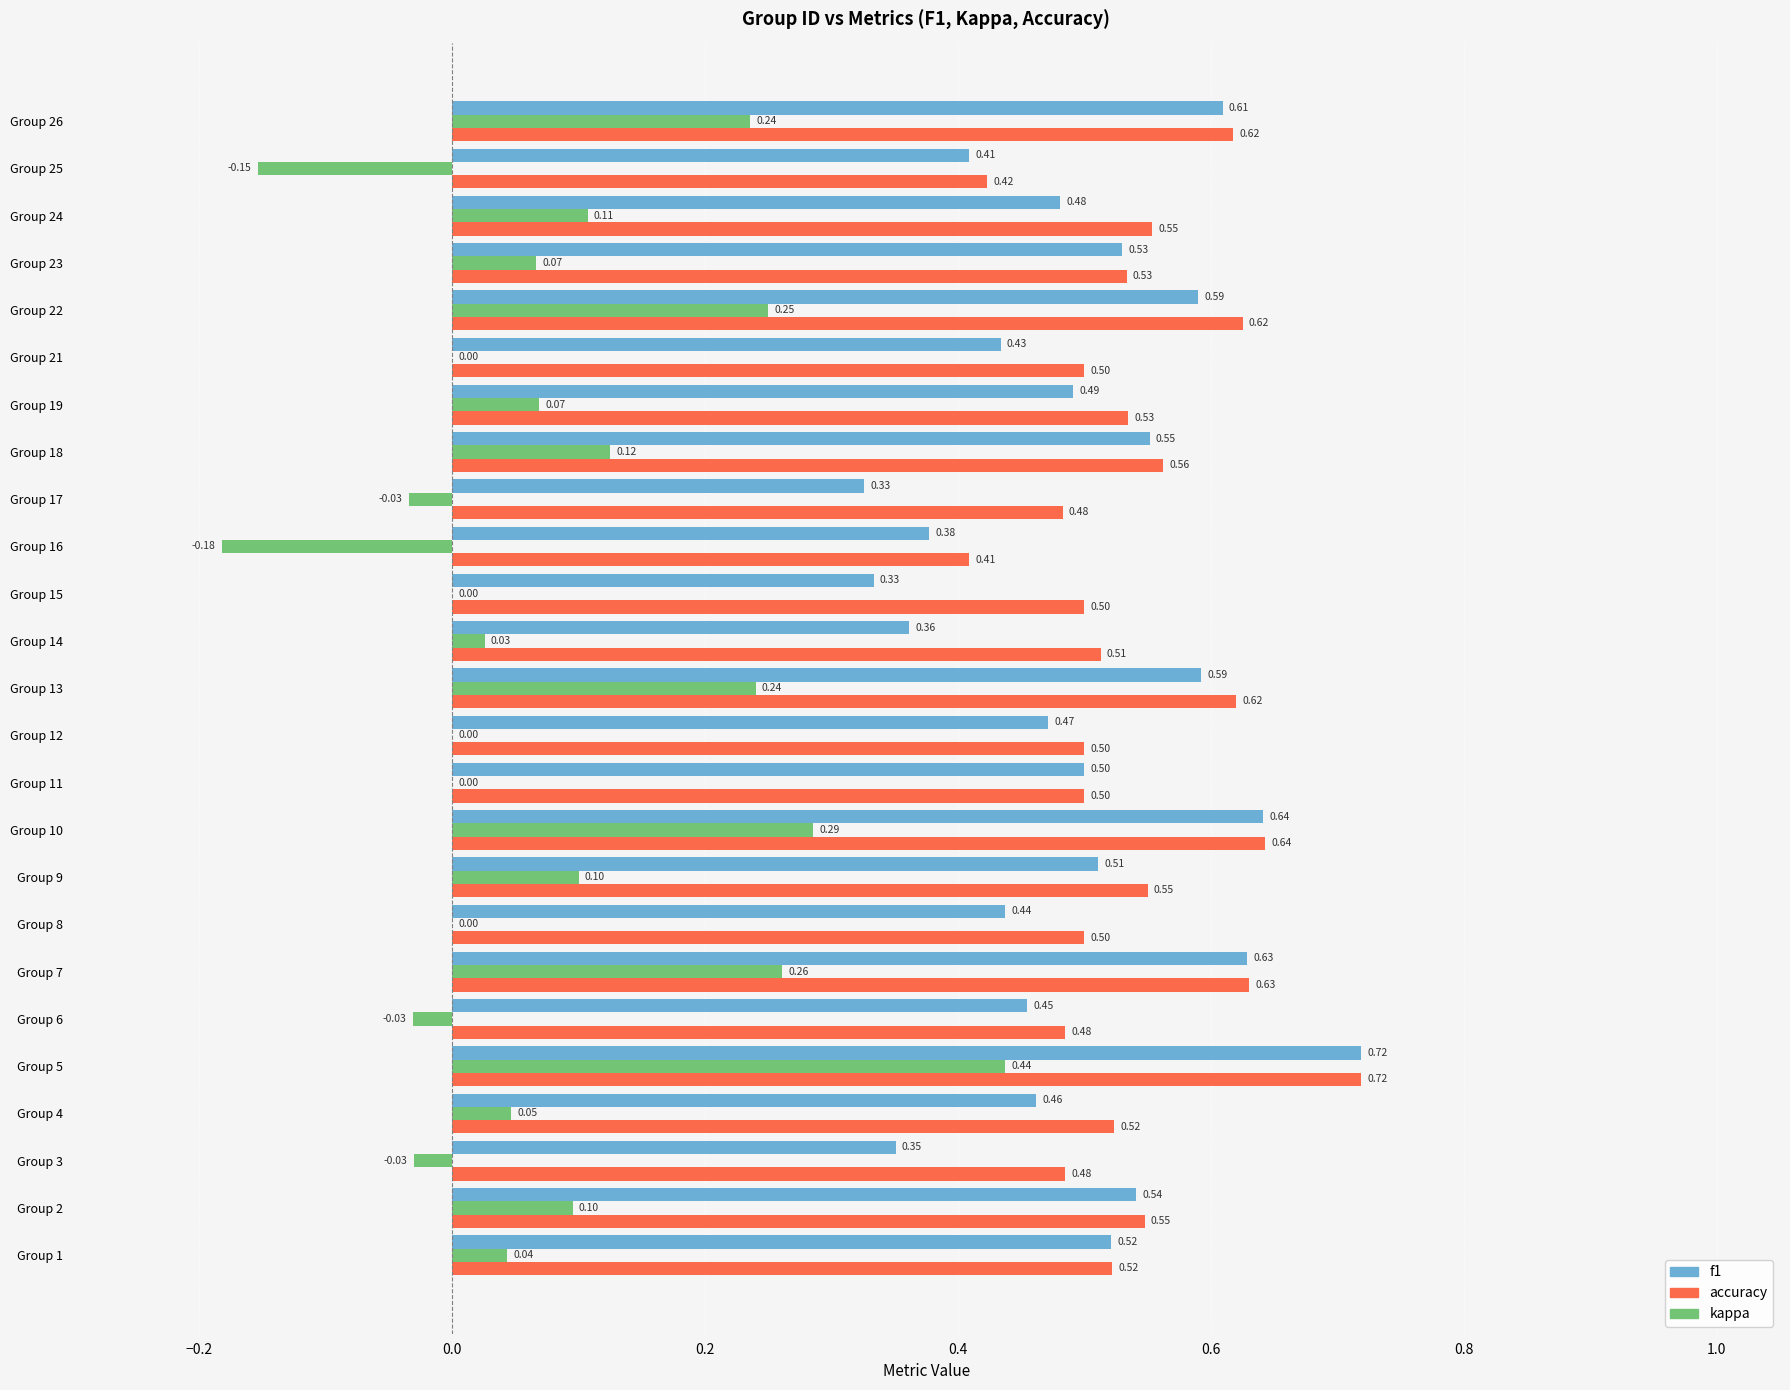

What is the sum of the f1 values at Group 4 and Group 22?

1.1